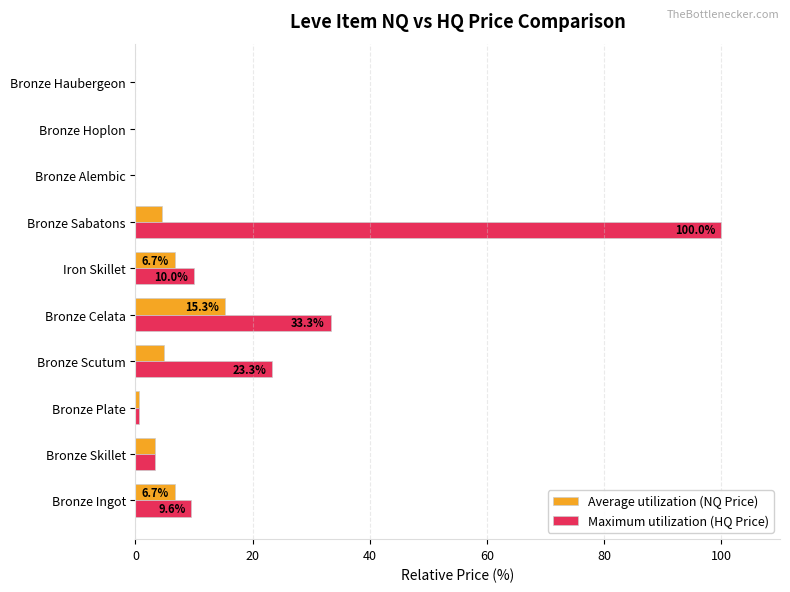

At which category is the sum across all series the highest?

Bronze Sabatons